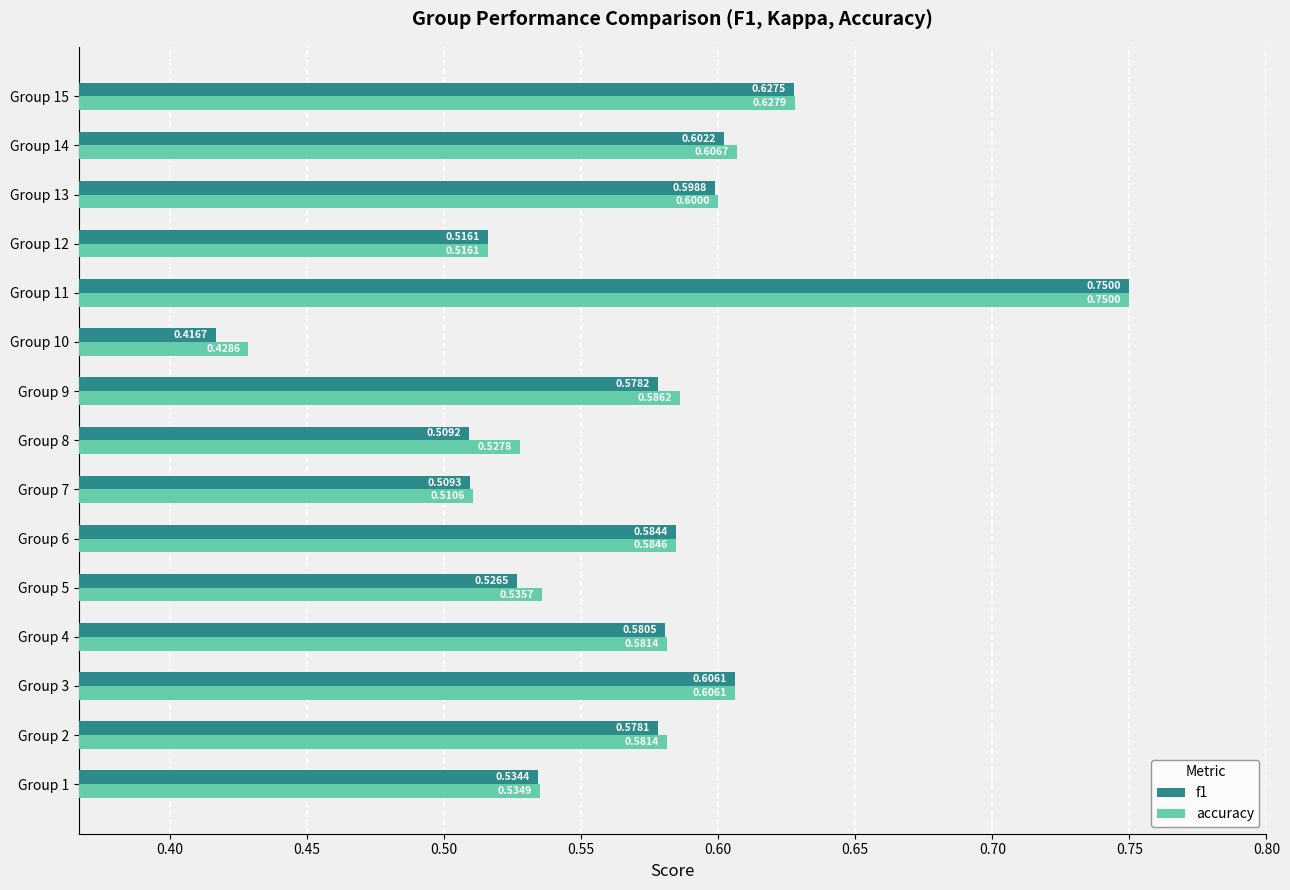

Rank the series by their average value, from highest to lowest.

accuracy, f1